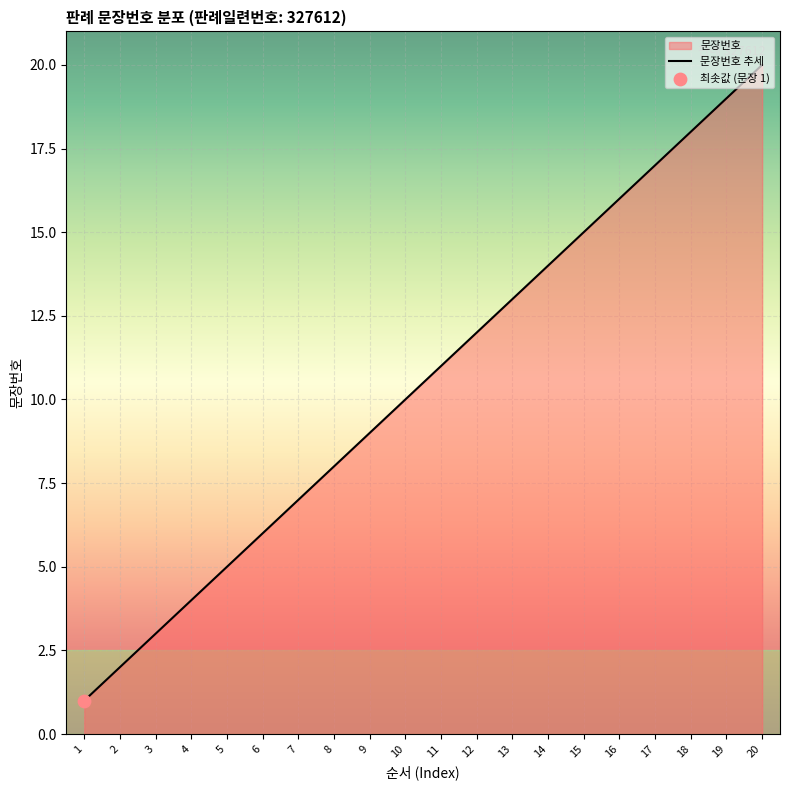

What is the change in value from 6 to 12?

+6